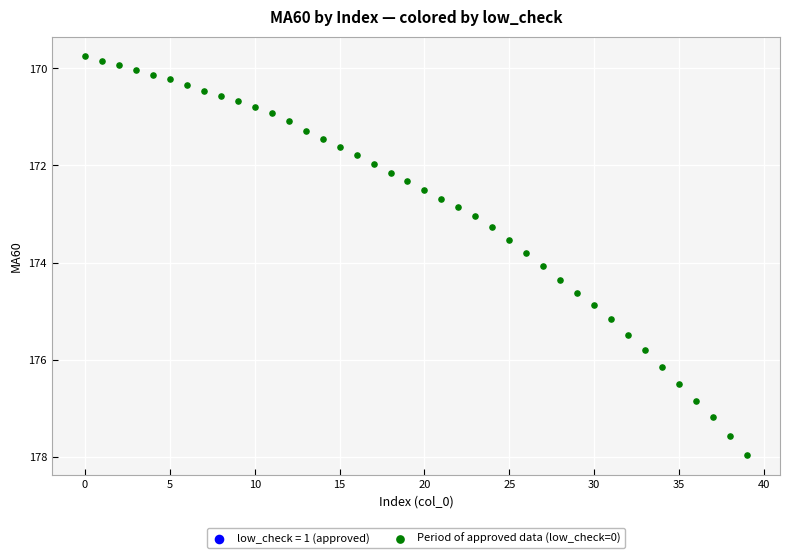

What is the range of Y values (max minus min)?

8.2